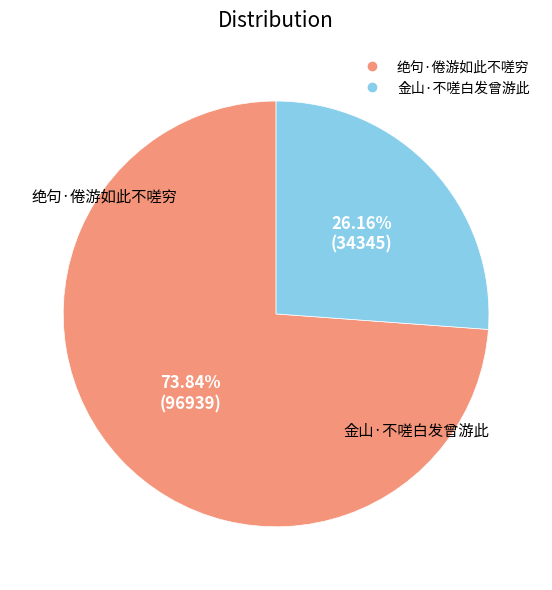

To the nearest percent, what is the combined percentage of 绝句·倦游如此不嗟穷 and 金山·不嗟白发曾游此?

100%